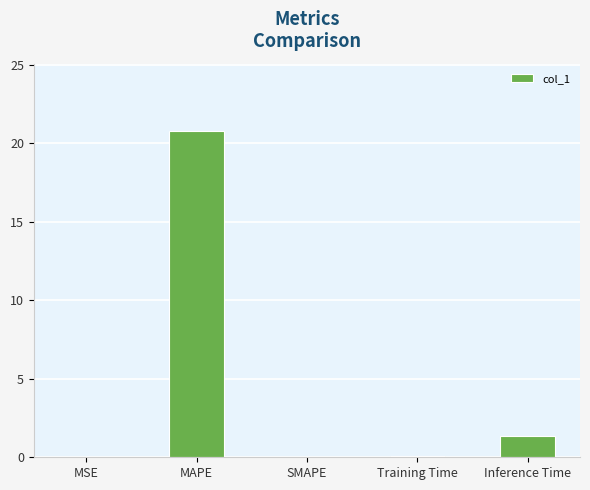

At which label is the value closest to 10?

Inference Time